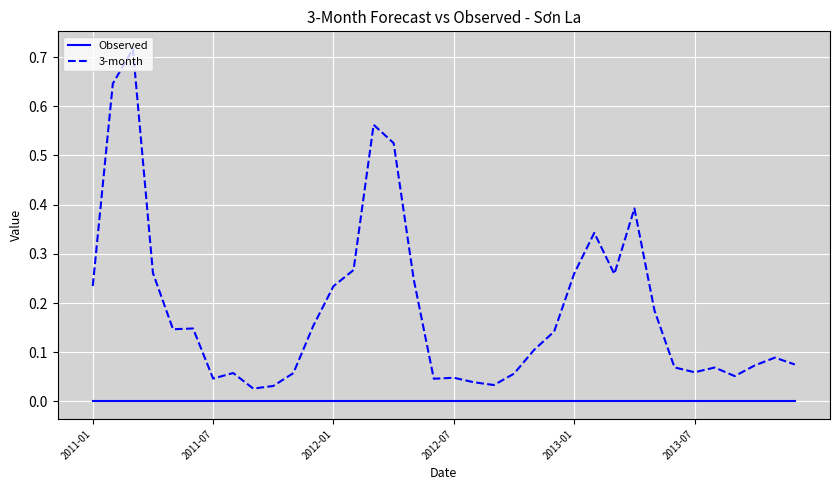

Which series has the largest range (max minus min)?

3-month